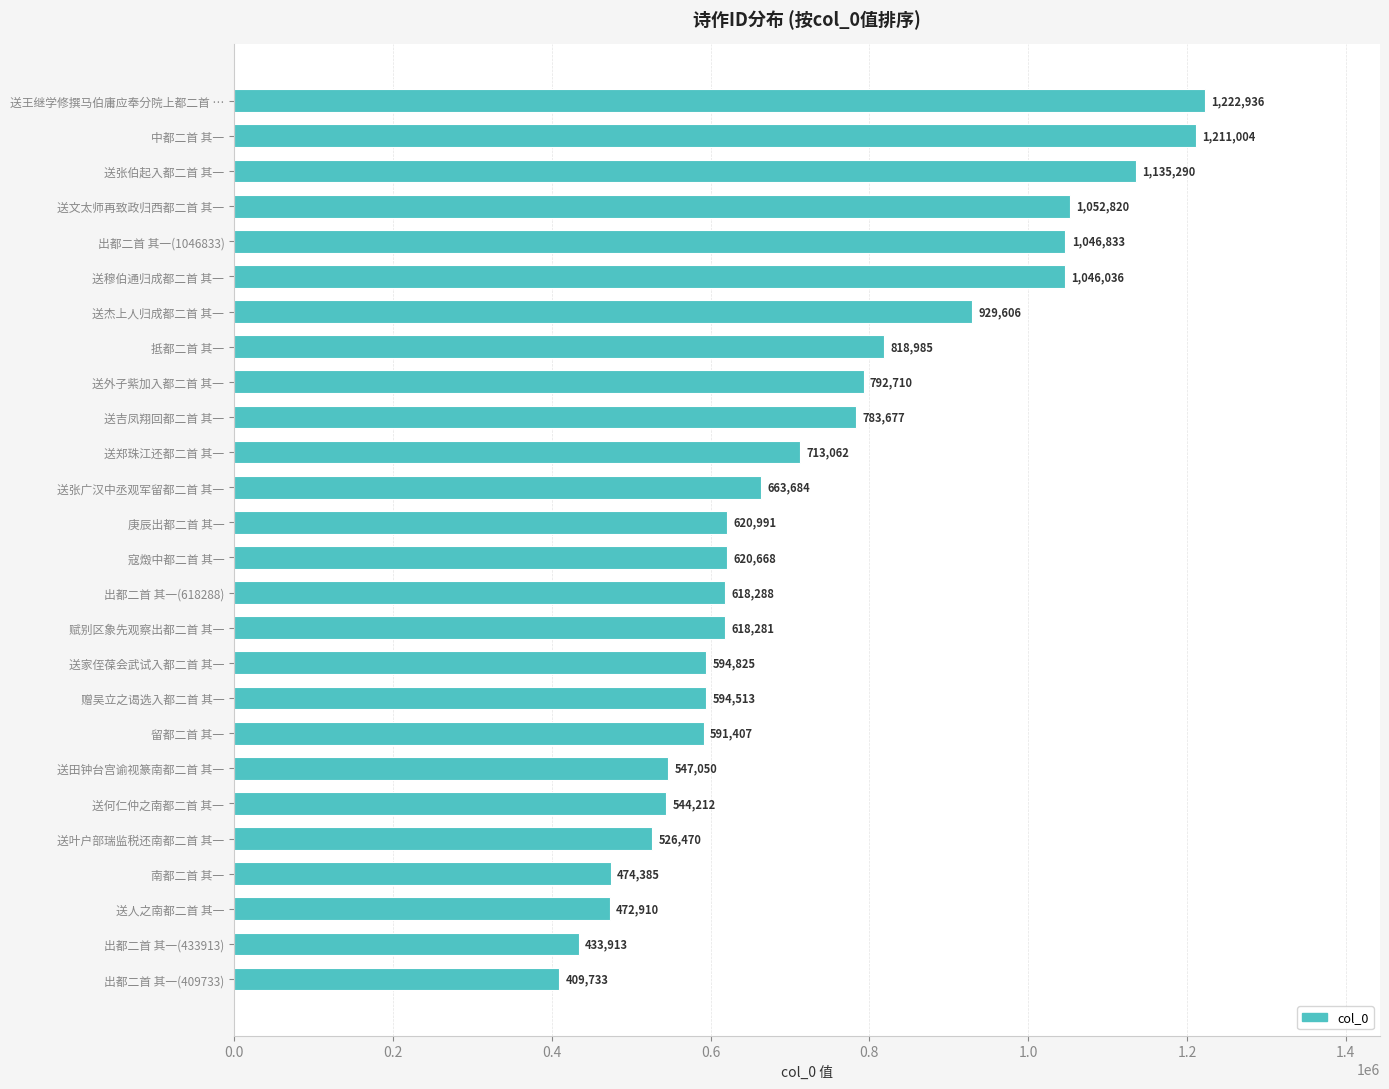

What is the value of the 1st bar from the top?

1222936